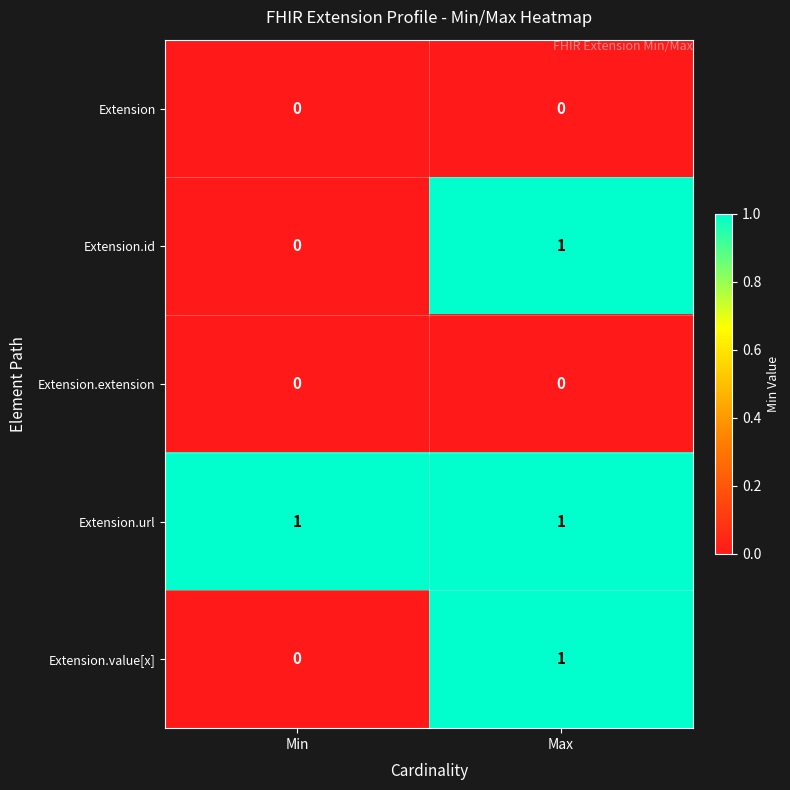

Reading left to right, what are all the values shown in this chart?

Extension: 0	0
Extension.id: 0	1
Extension.extension: 0	0
Extension.url: 1	1
Extension.value[x]: 0	1